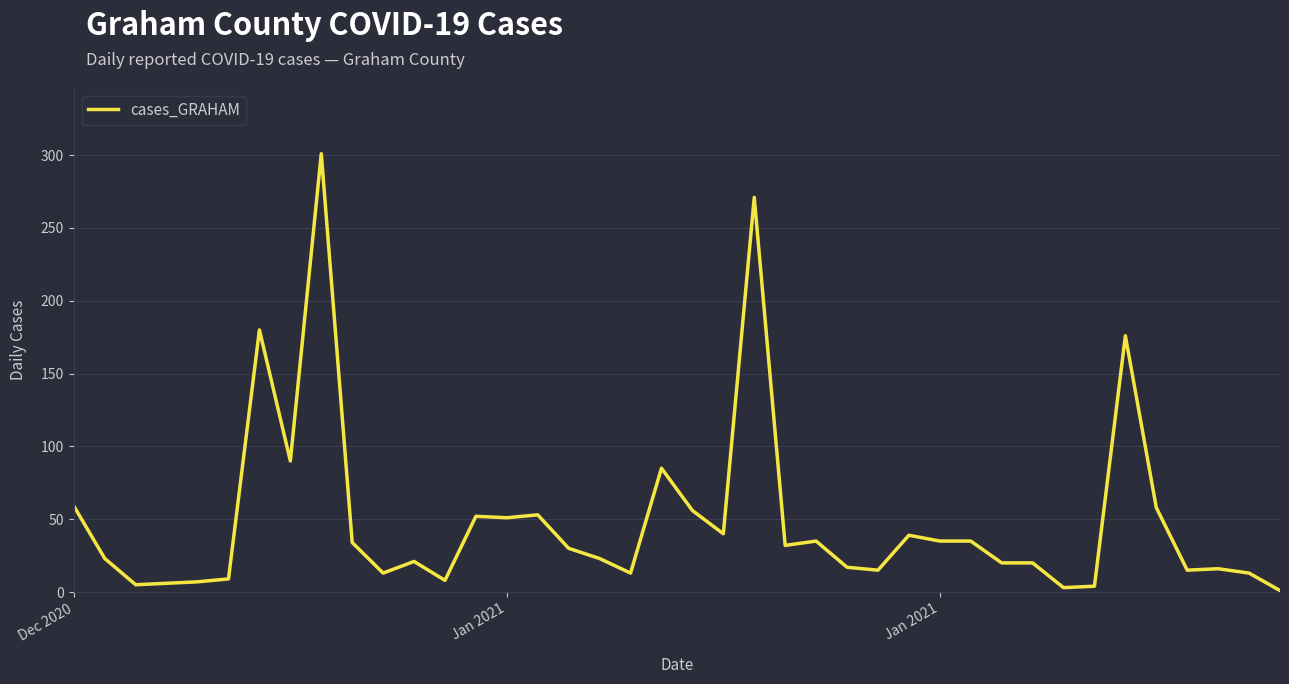

How many lines are shown in the chart?

1